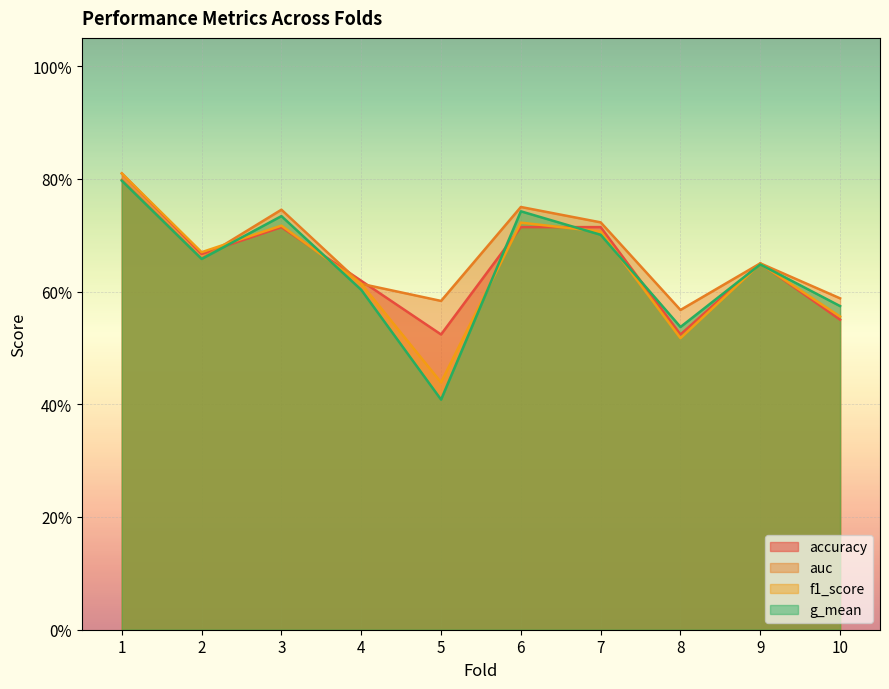

True or false: auc and f1_score cross at least once.

True